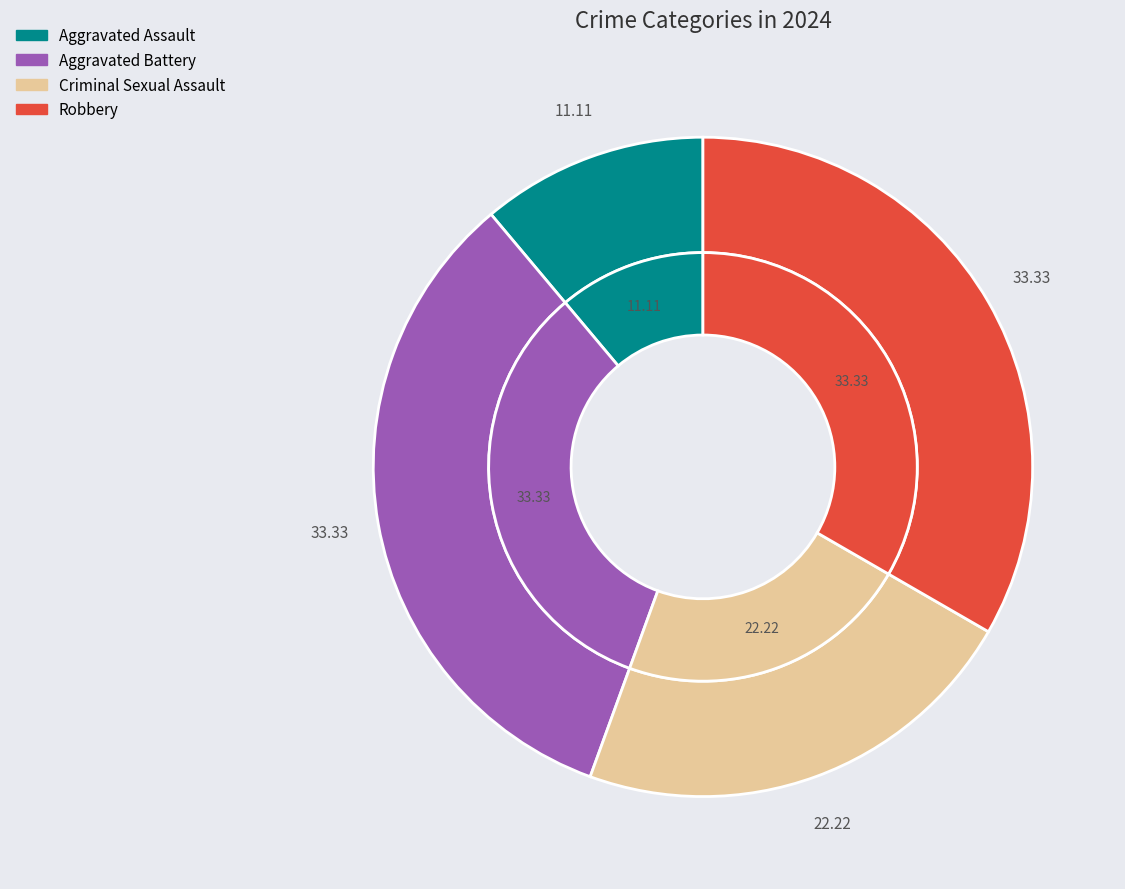

Does Robbery represent more than half of the total?

No